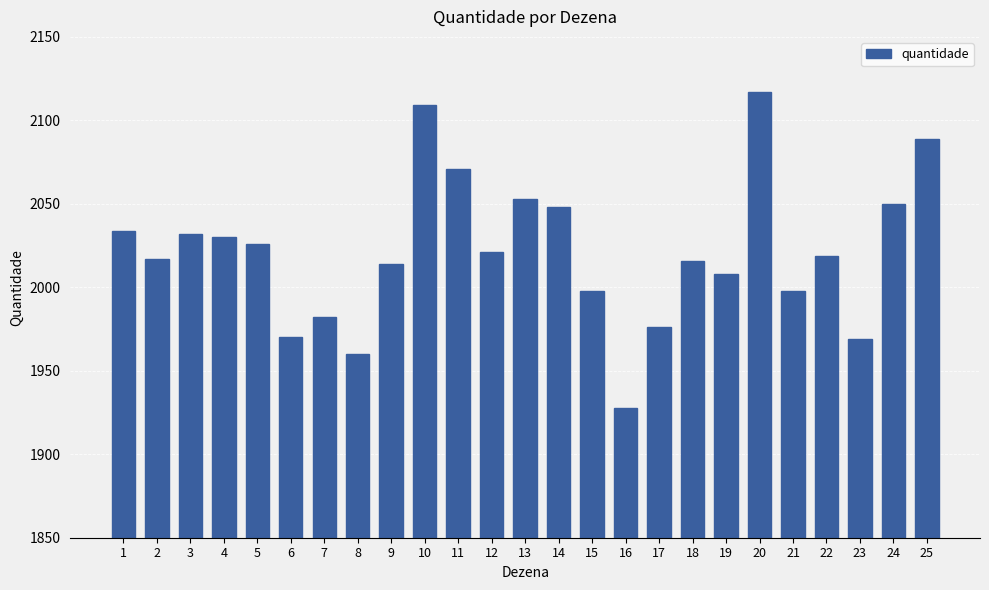

What is the value of the 2nd bar from the left?

2017